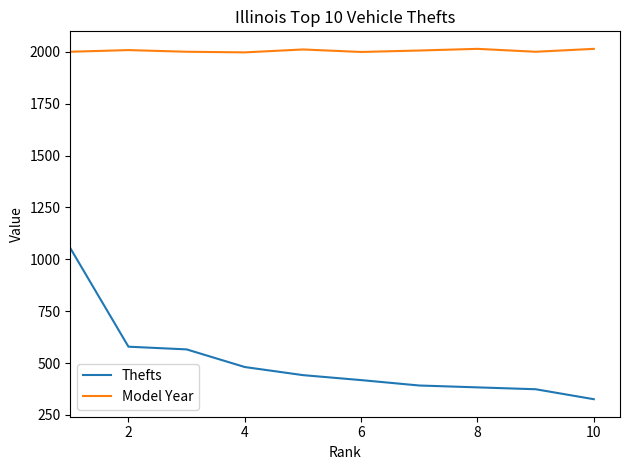

List the series in order of their peak value, highest first.

Model Year, Thefts